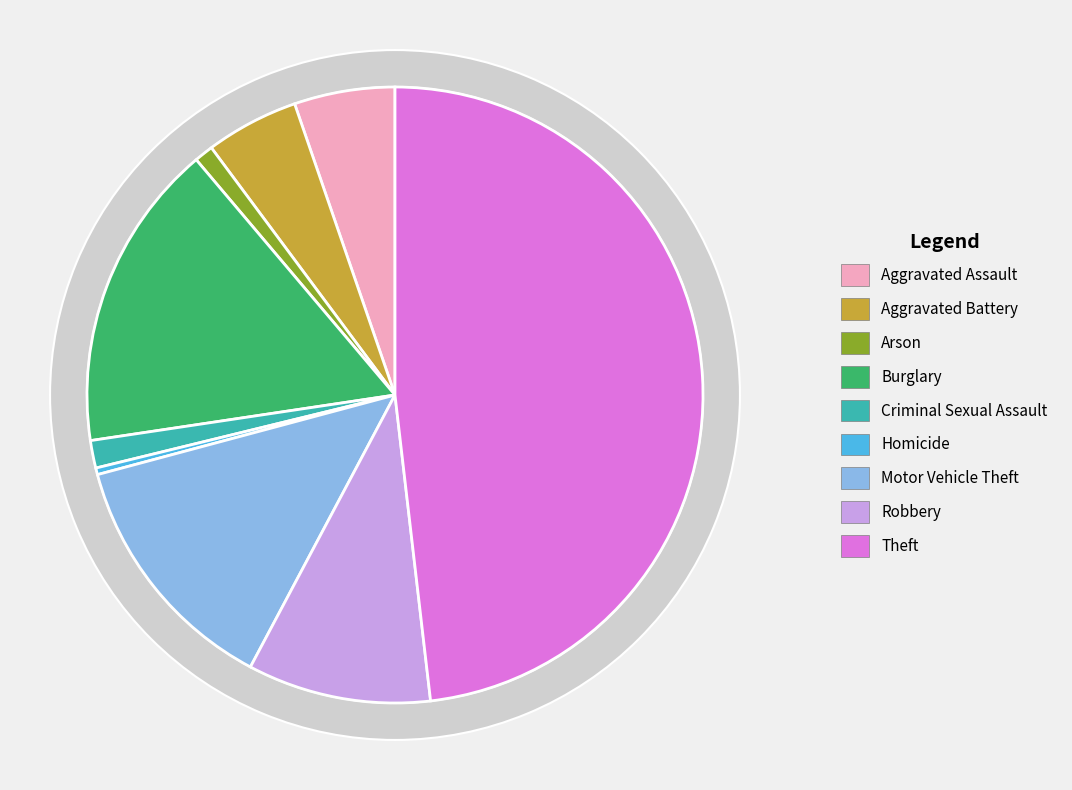

The Robbery slice represents 10% of the pie. True or false?

True